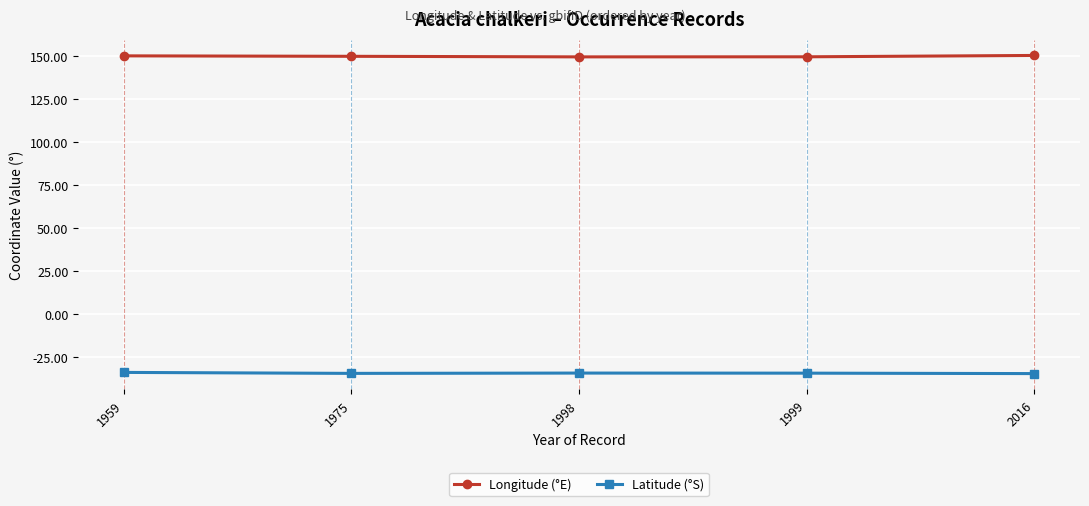

Rank the series at 1975 from highest to lowest value.

Longitude (°E), Latitude (°S)